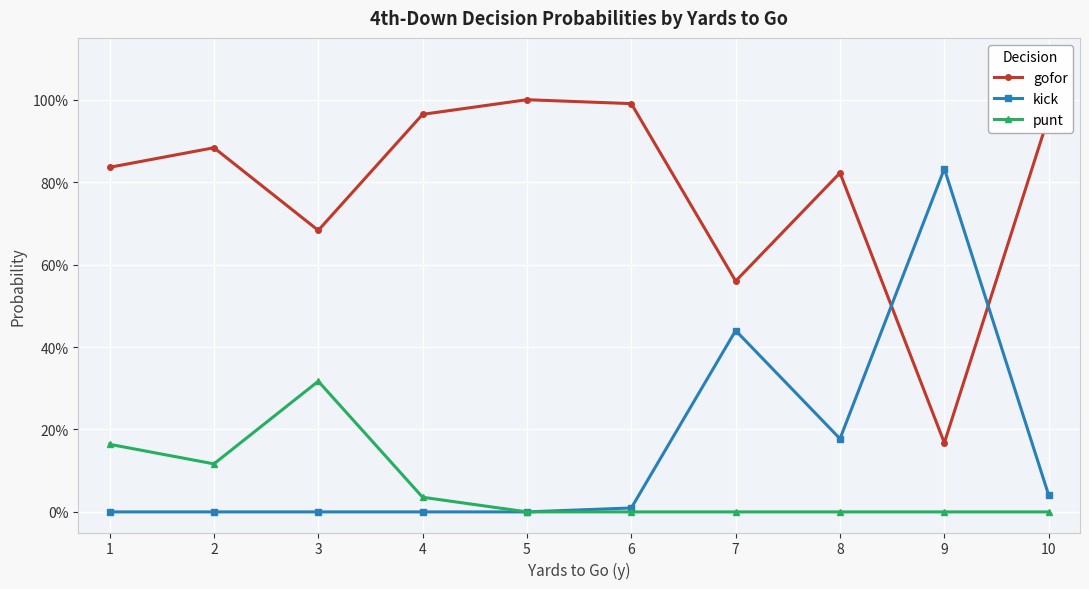

What is the difference between the maximum and minimum values in the gofor series?

0.8